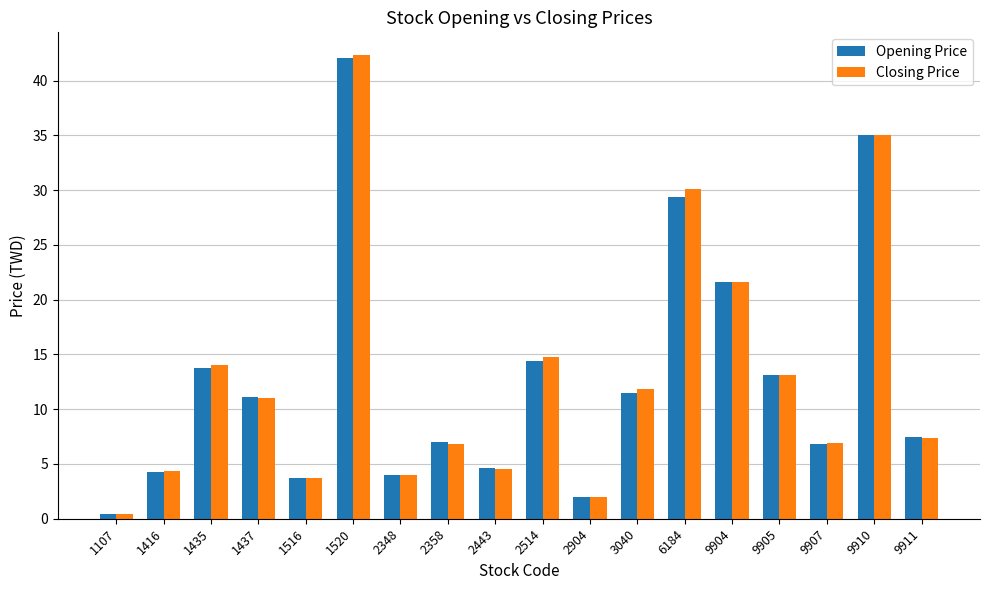

The Closing Price series shows 6.4 at 2348. True or false?

False